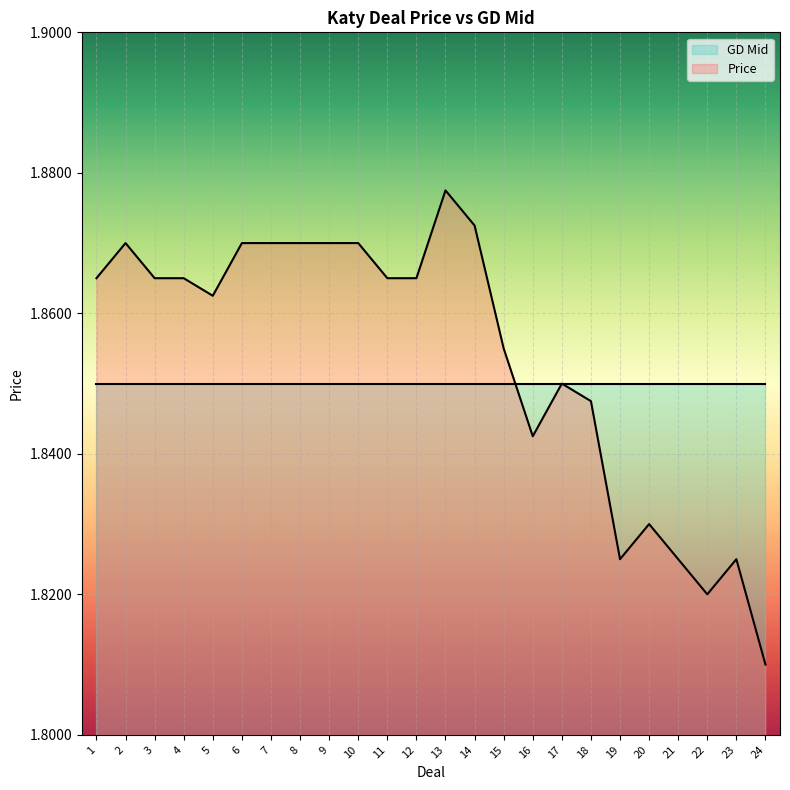

Reading left to right, list all the values displayed in this chart.

1=1.9	2=1.9	3=1.9	4=1.9	5=1.9	6=1.9	7=1.9	8=1.9	9=1.9	10=1.9	11=1.9	12=1.9	13=1.9	14=1.9	15=1.9	16=1.8	17=1.9	18=1.8	19=1.8	20=1.8	21=1.8	22=1.8	23=1.8	24=1.8